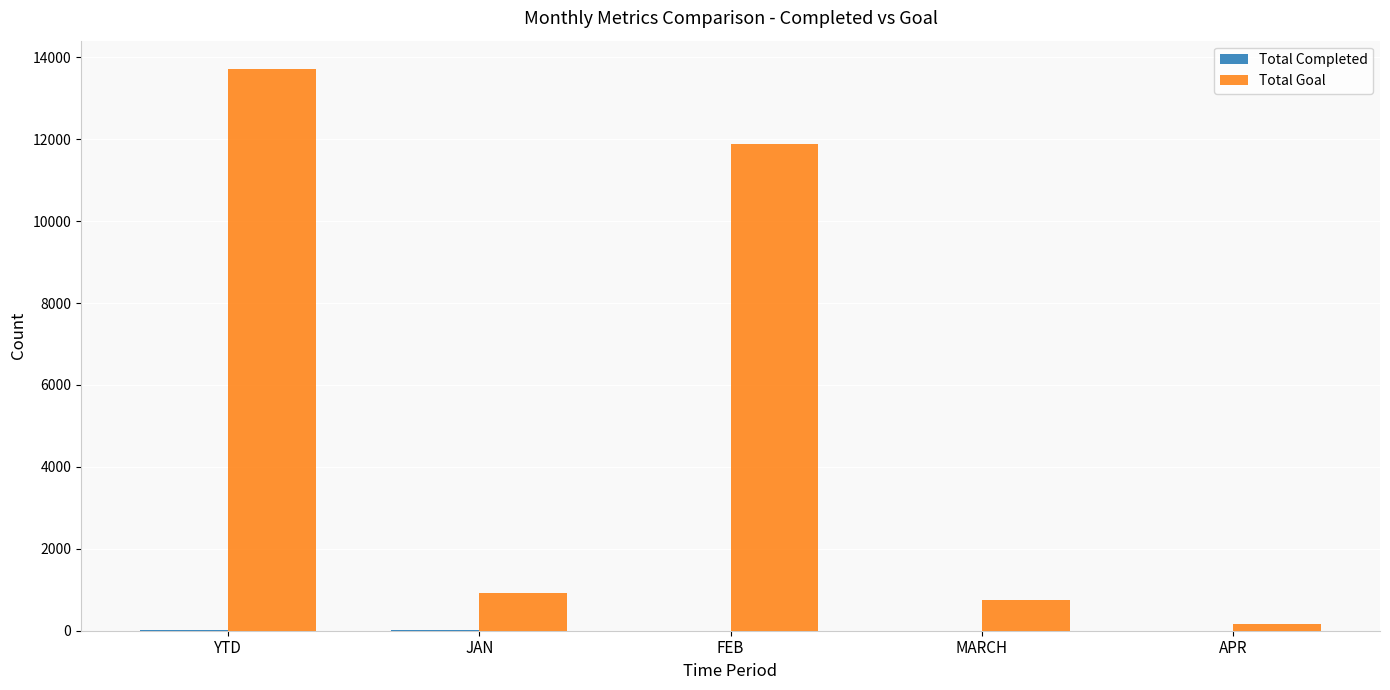

The Total Goal series shows 13721 at YTD. True or false?

True